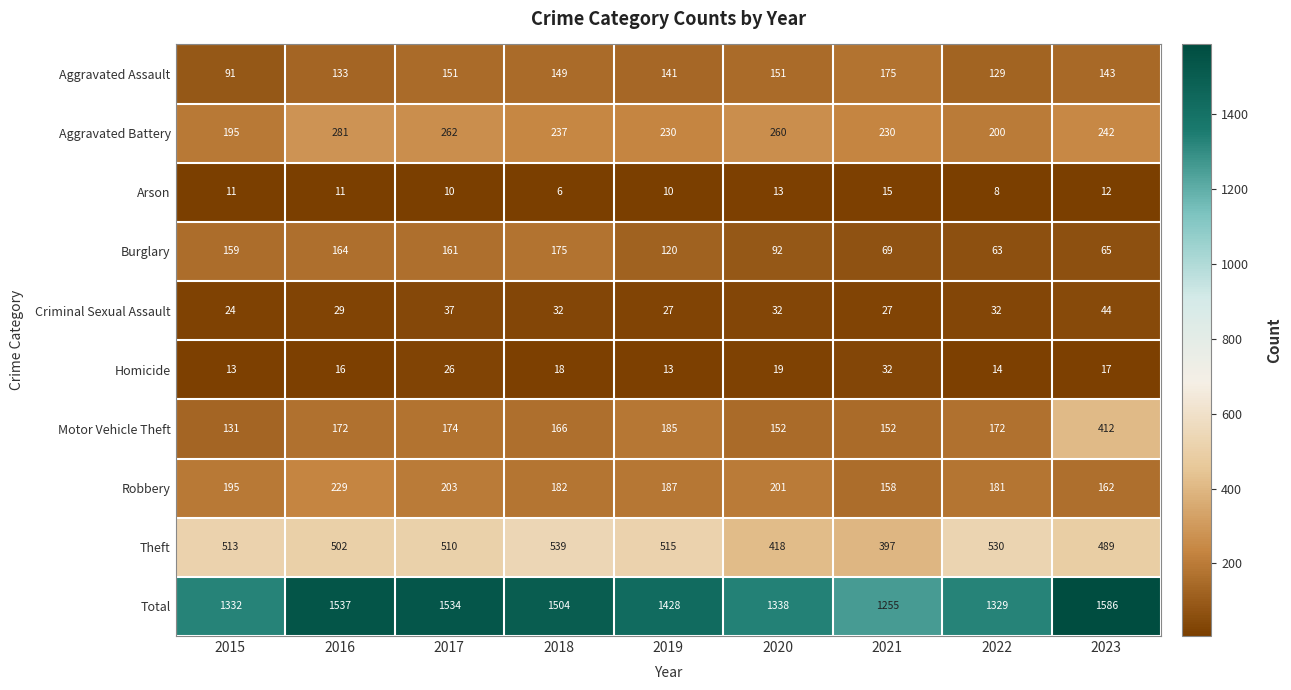

Rank the series at 2021 from highest to lowest value.

Total, Theft, Aggravated Battery, Aggravated Assault, Robbery, Motor Vehicle Theft, Burglary, Homicide, Criminal Sexual Assault, Arson